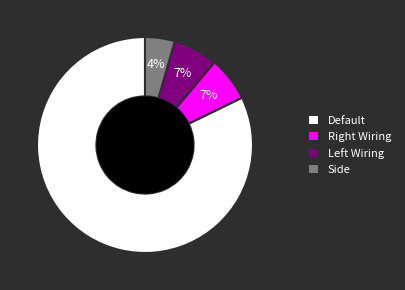

Count the number of slices in the pie.

4